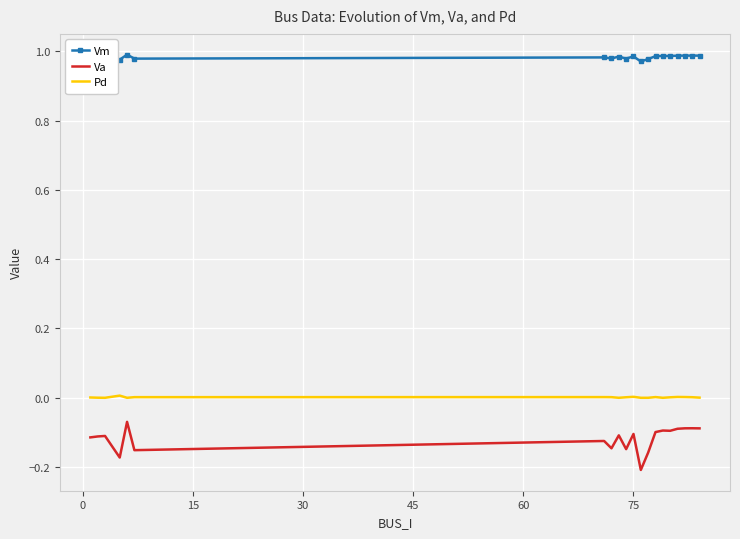

At how many categories does at least one series exceed 0?

20